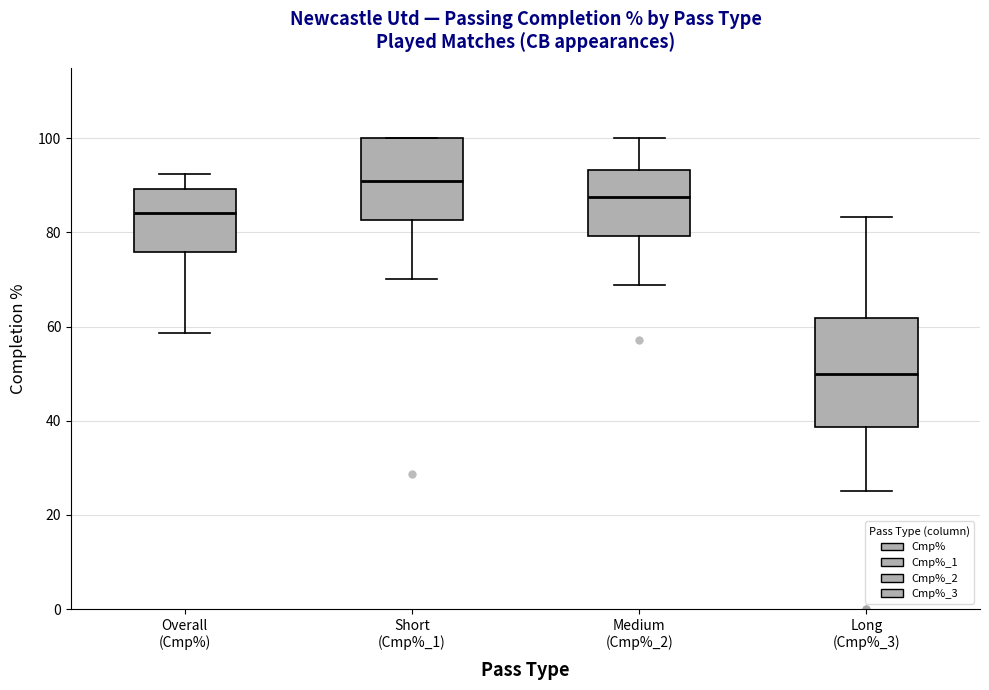

Where is the upper edge of the box for Medium (Cmp%_2) on the y-axis? The values are not printed on the chart, so give them approximately, as read against the axis.

94